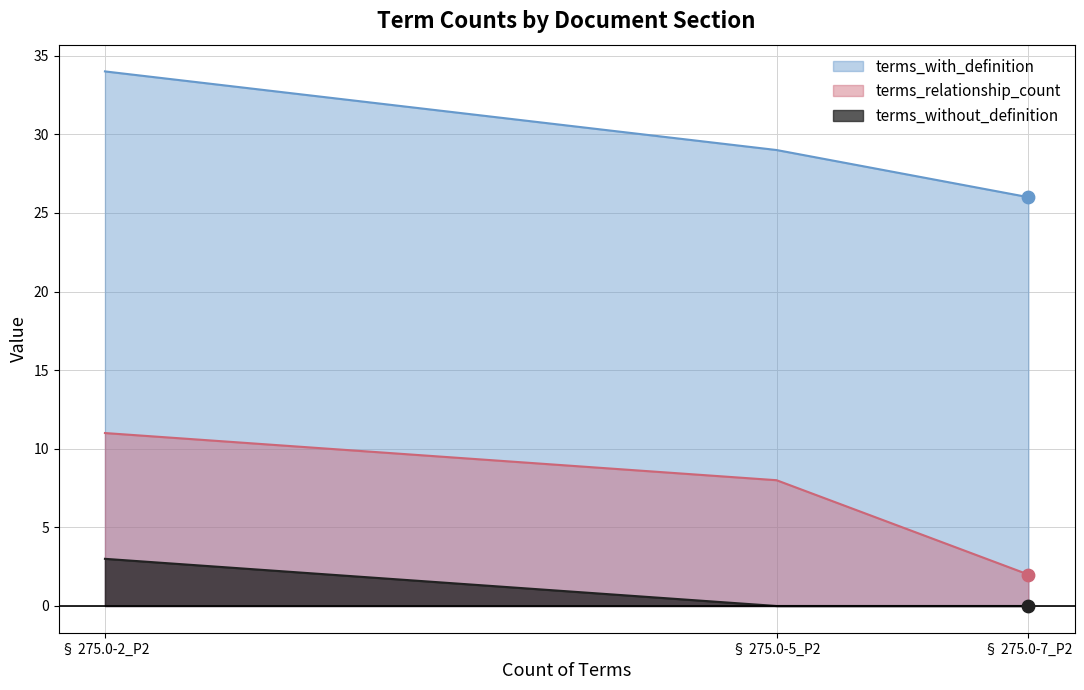

At how many categories does at least one series exceed 31?

1